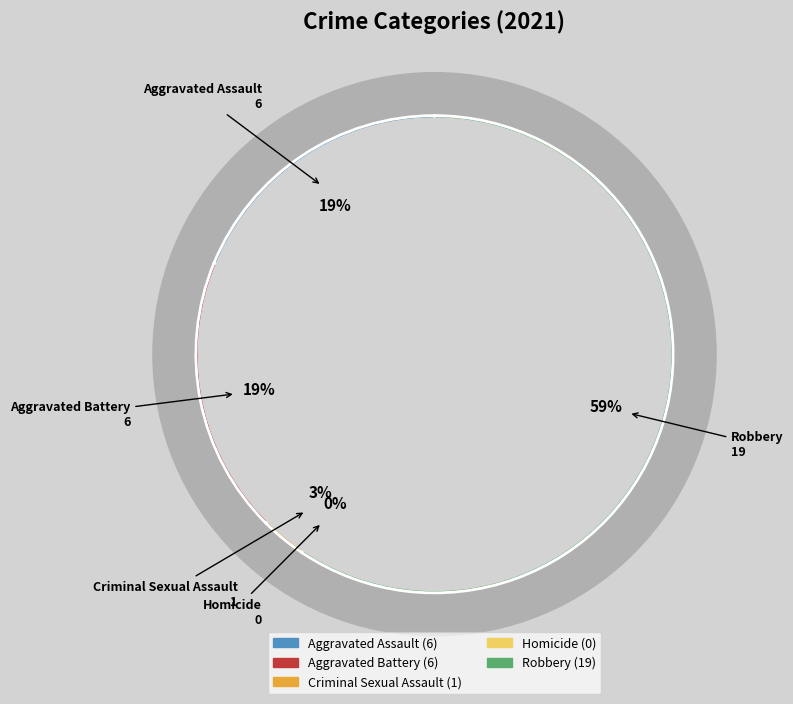

Count the number of slices in the pie.

6